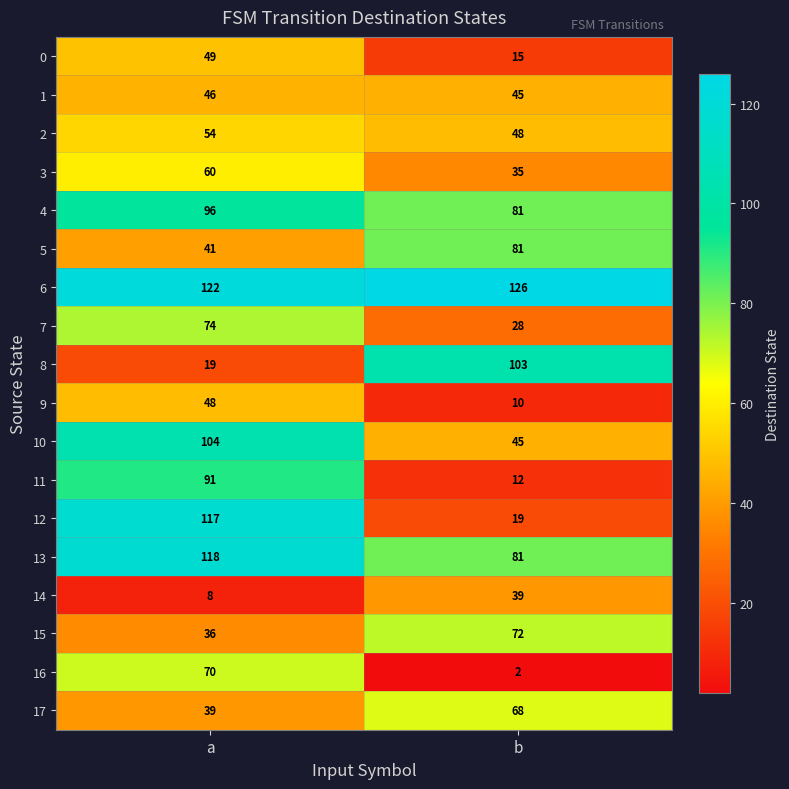

At which label does 0 reach its minimum?

b